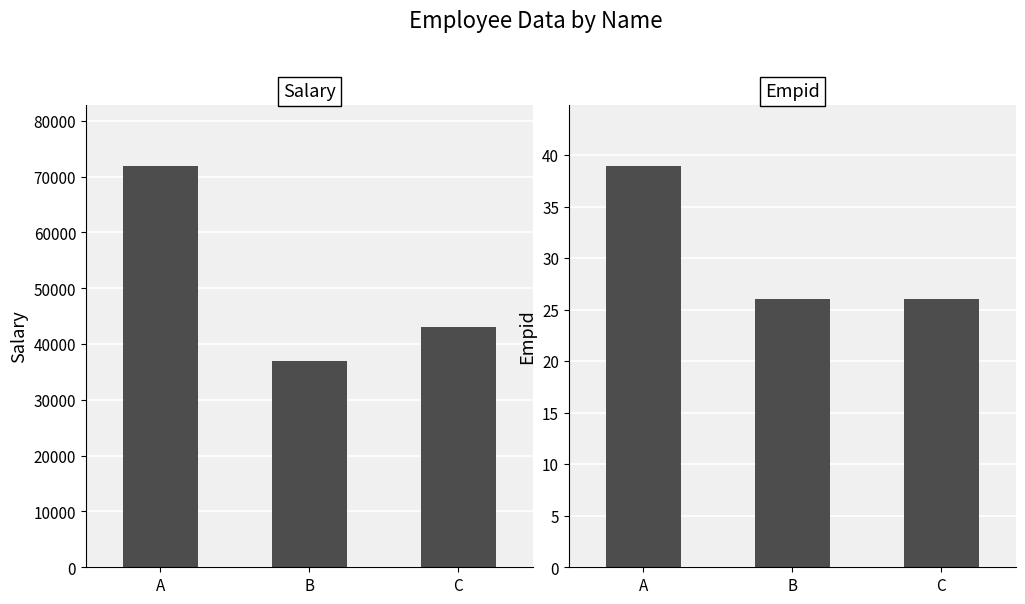

How many groups of bars are there?

3